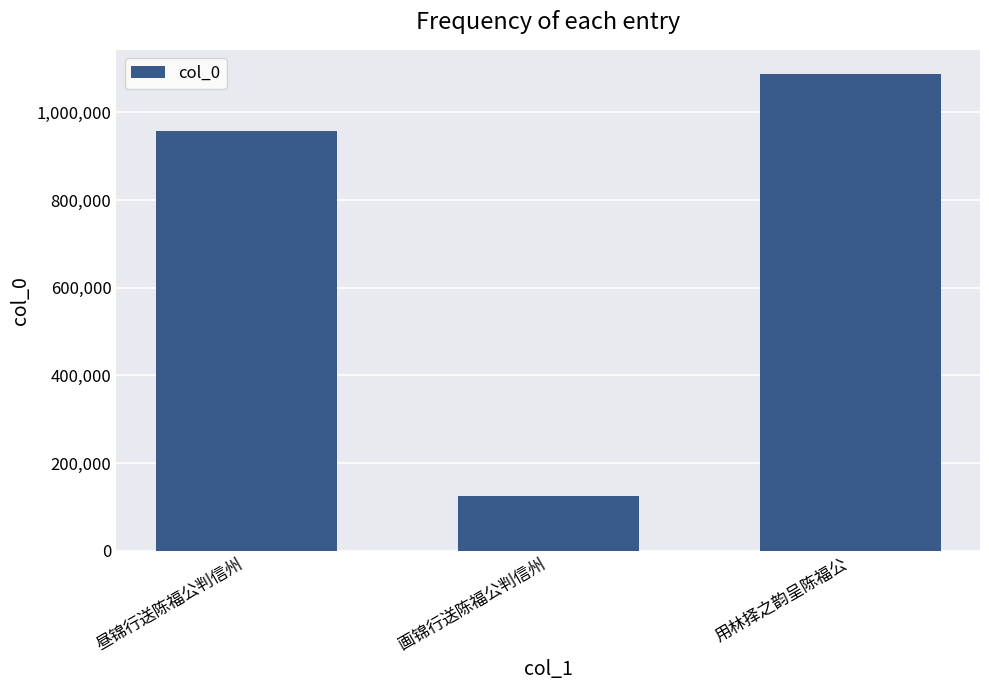

Reading left to right, what are all the values shown in this chart?

昼锦行送陈福公判信州=957068	画锦行送陈福公判信州=123863	用林择之韵呈陈福公=1088488